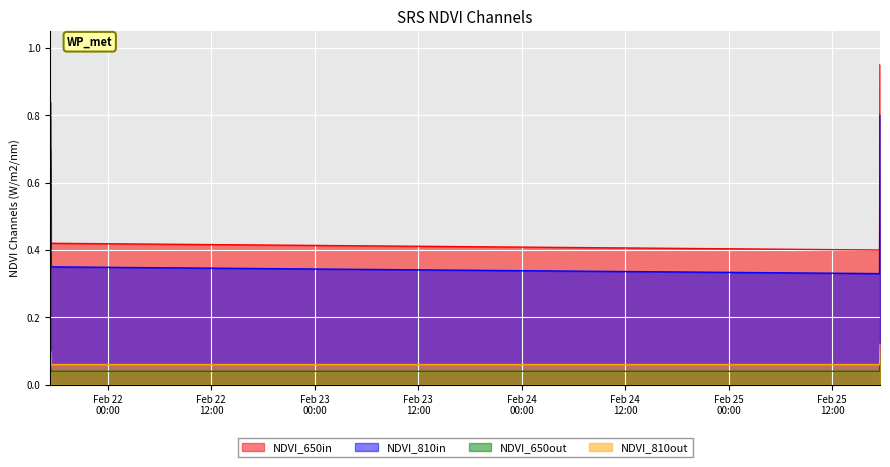

What is the sum of all NDVI_810in values?

11